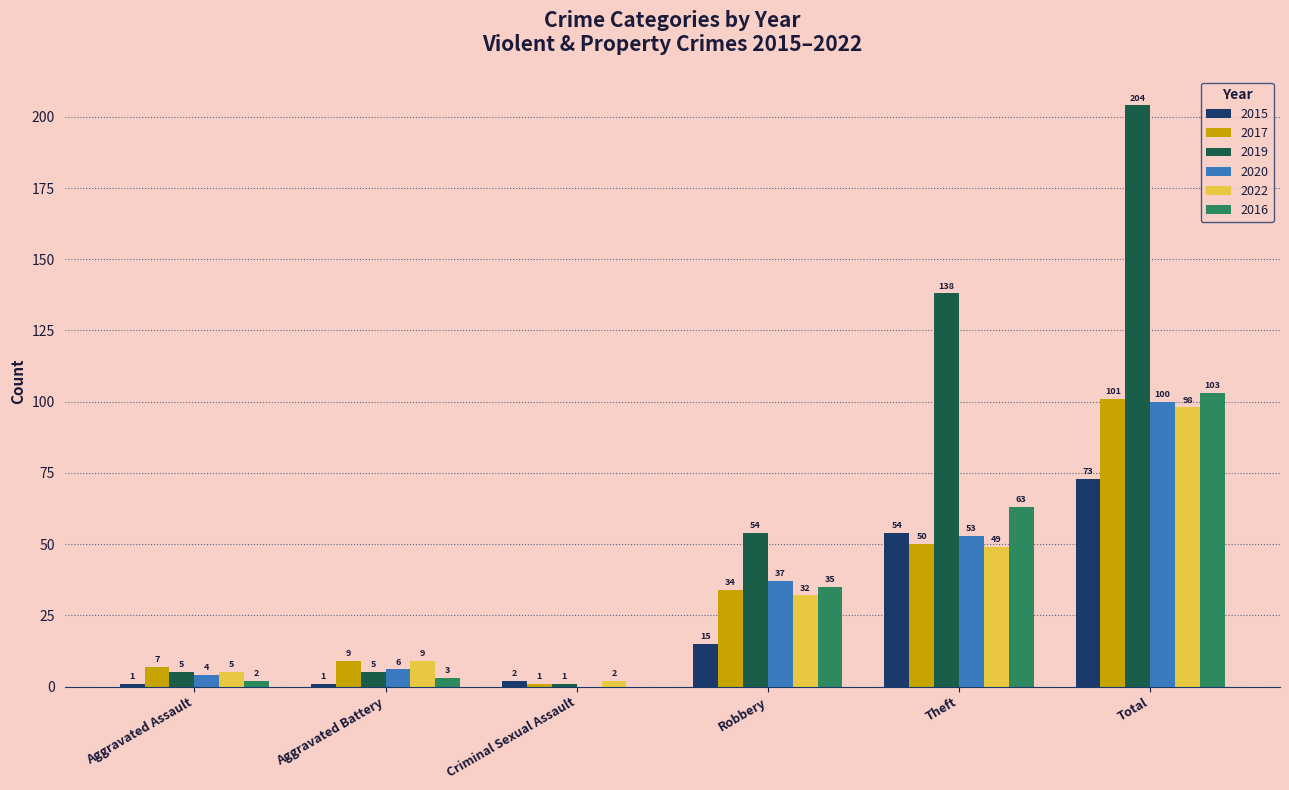

The value of 2017 at Aggravated Assault is 7. True or false?

True